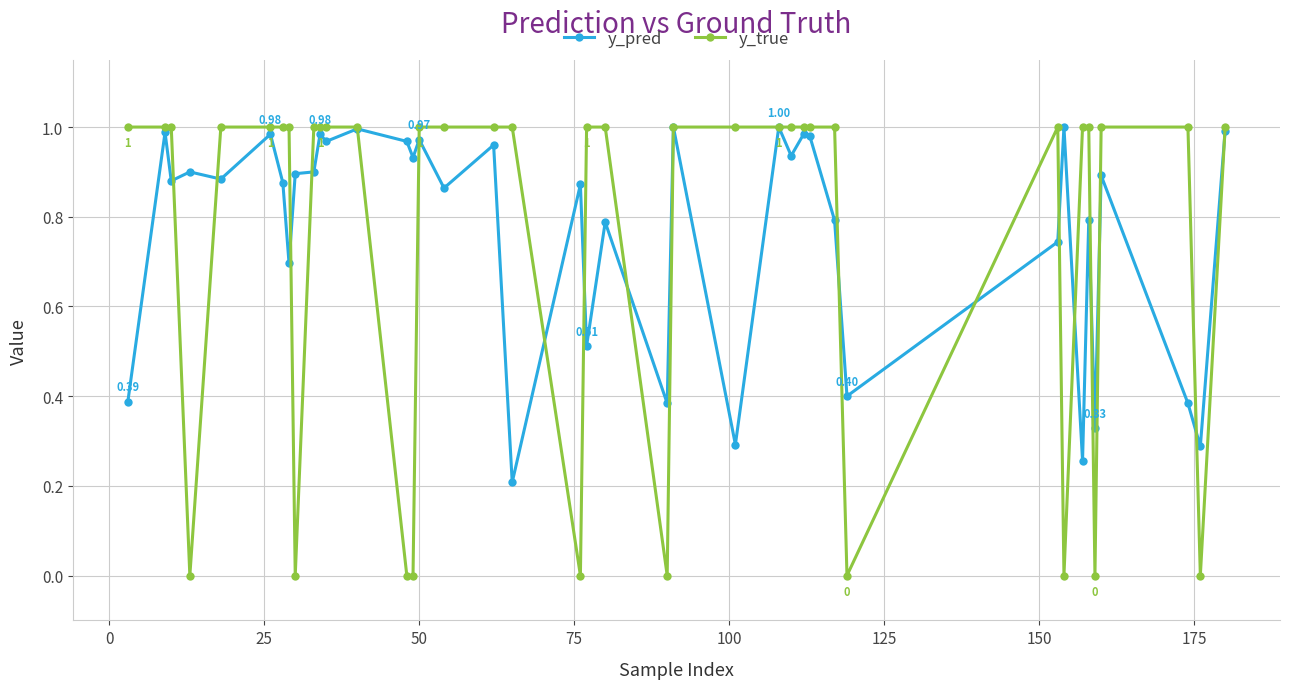

Which series has the widest spread of values?

y_true